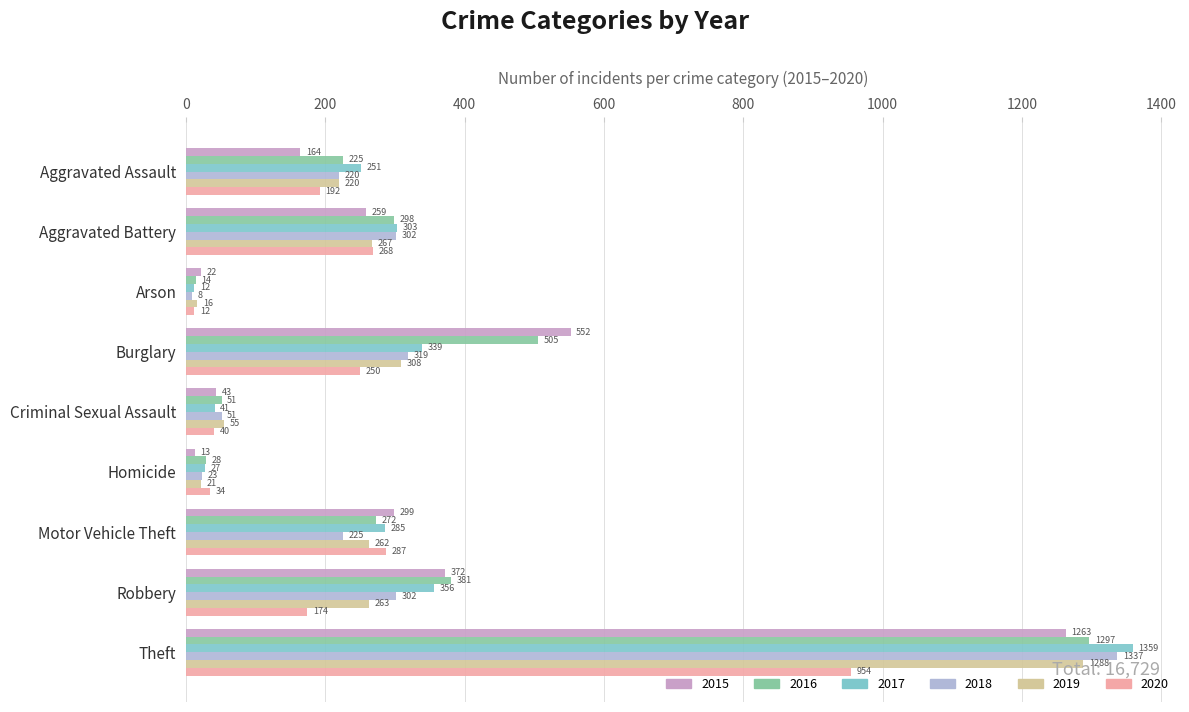

Count the number of categories in the chart.

9